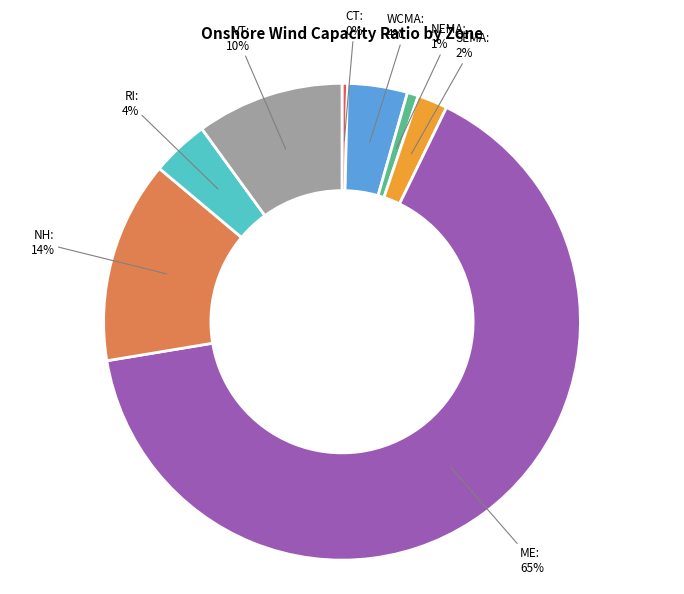

Which category has the smallest portion of the pie?

CT